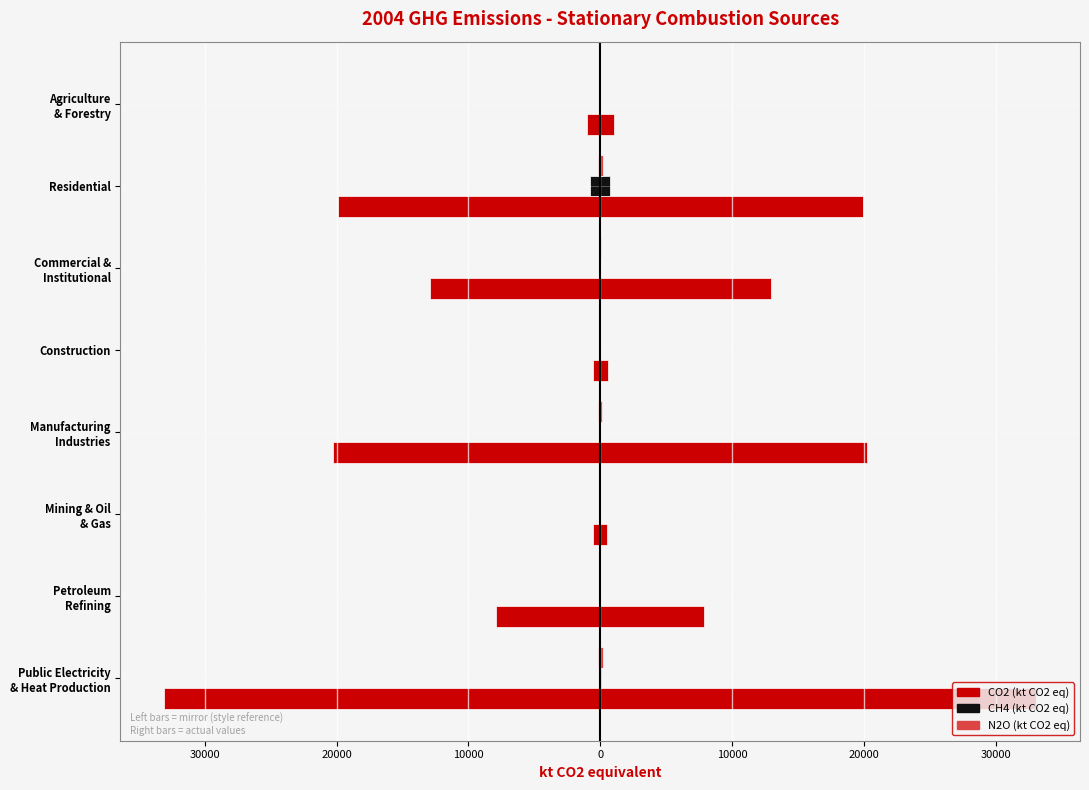

How many data points does each series have?

8